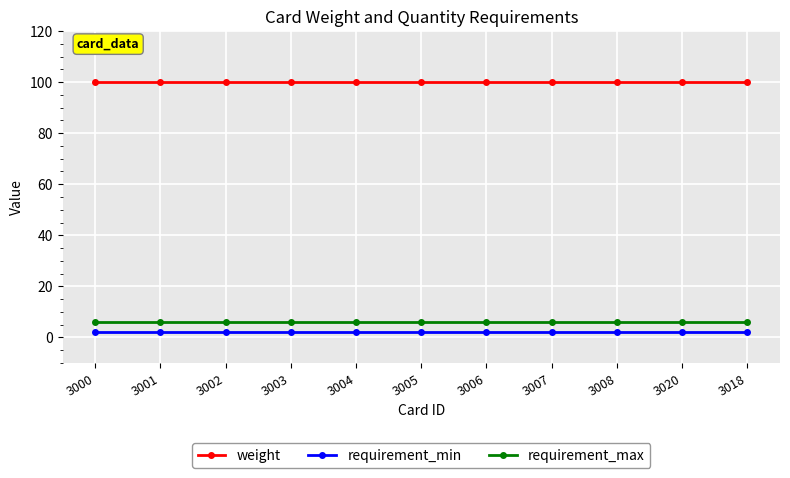

Which series has the largest total across all categories?

weight